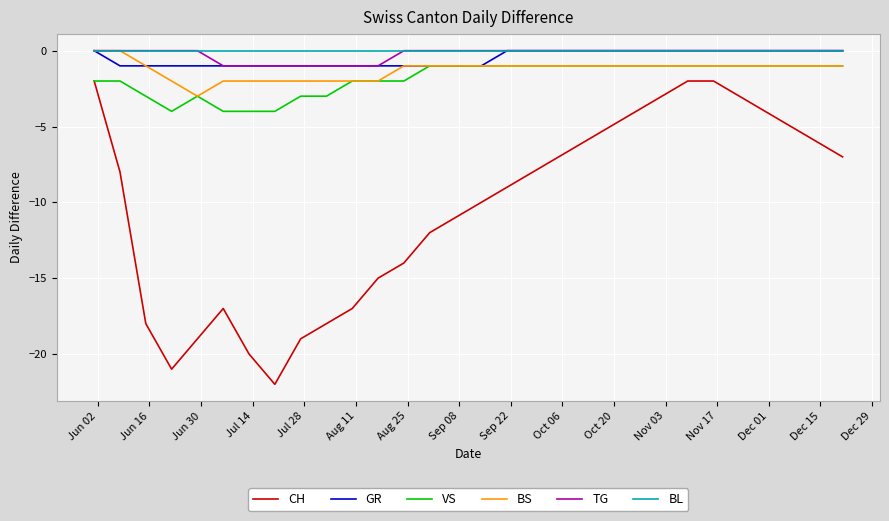

True or false: TG and VS cross at least once.

False